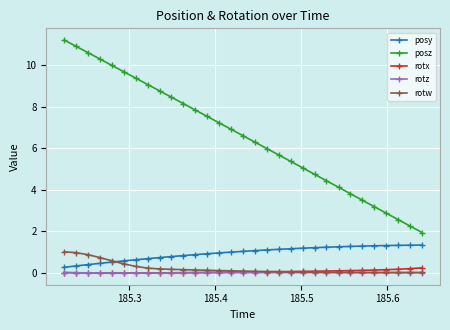

At how many categories does at least one series exceed 9?

8